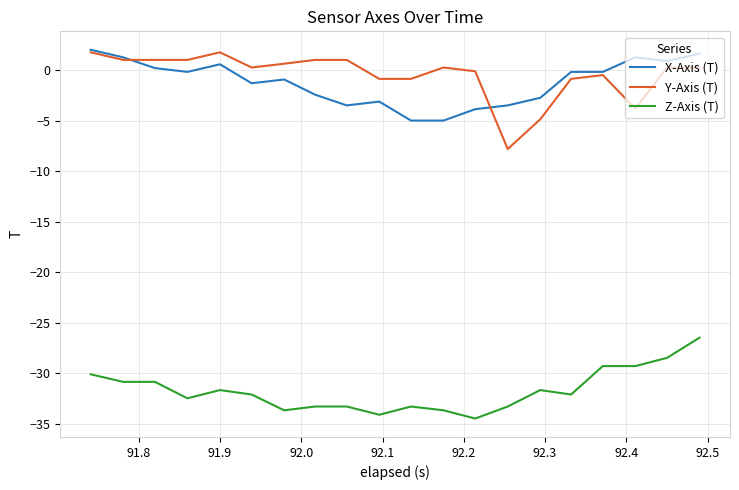

How many negative values does the X-Axis (T) series have?

13